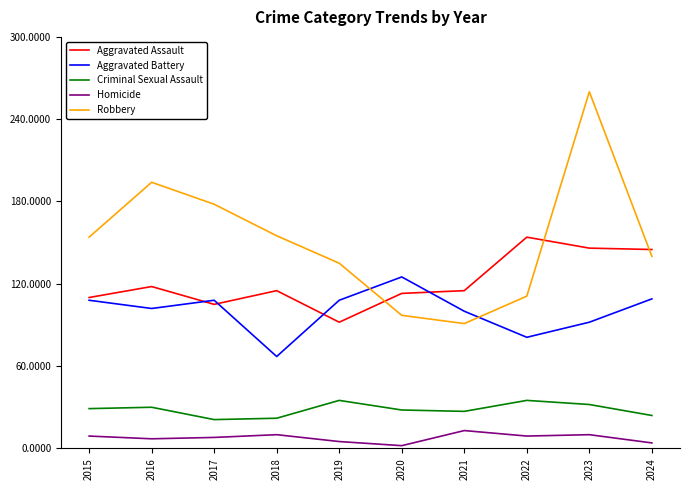

What is the difference between the second highest and second lowest values in the Aggravated Assault series?

41